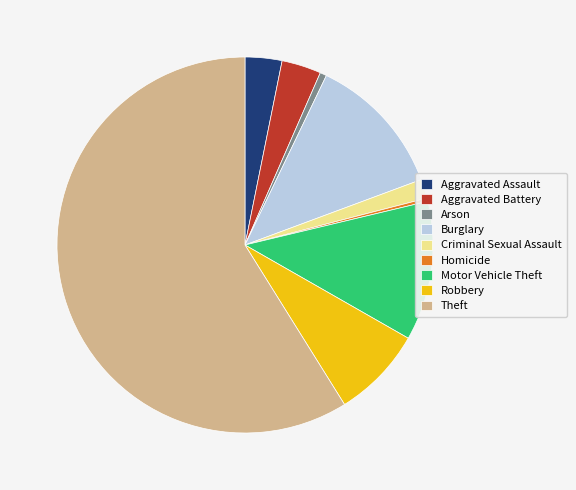

Is Theft the majority of the pie?

Yes